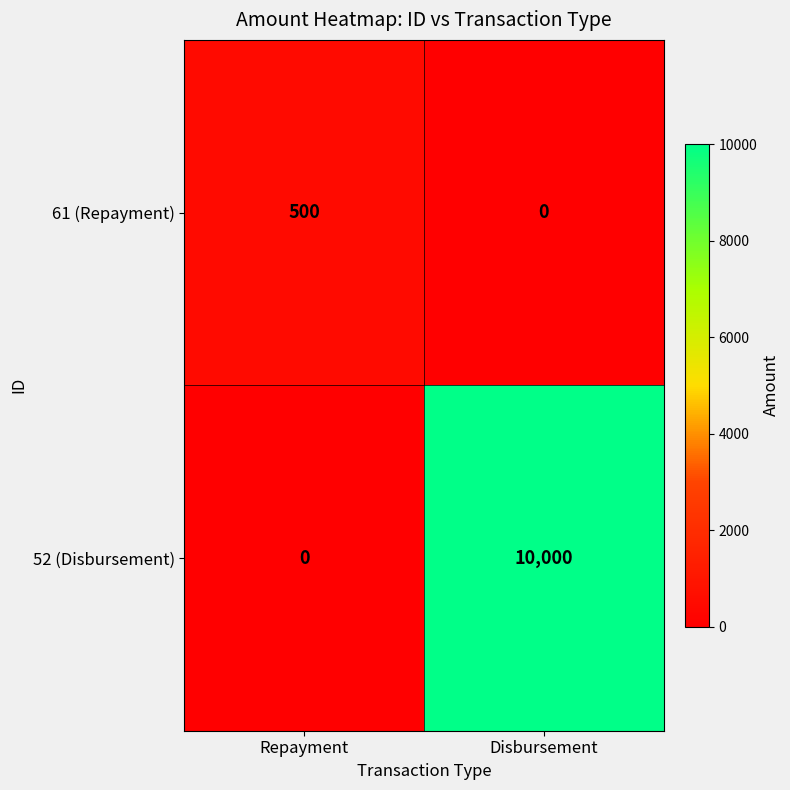

What is the total value across all series at Disbursement?

10000